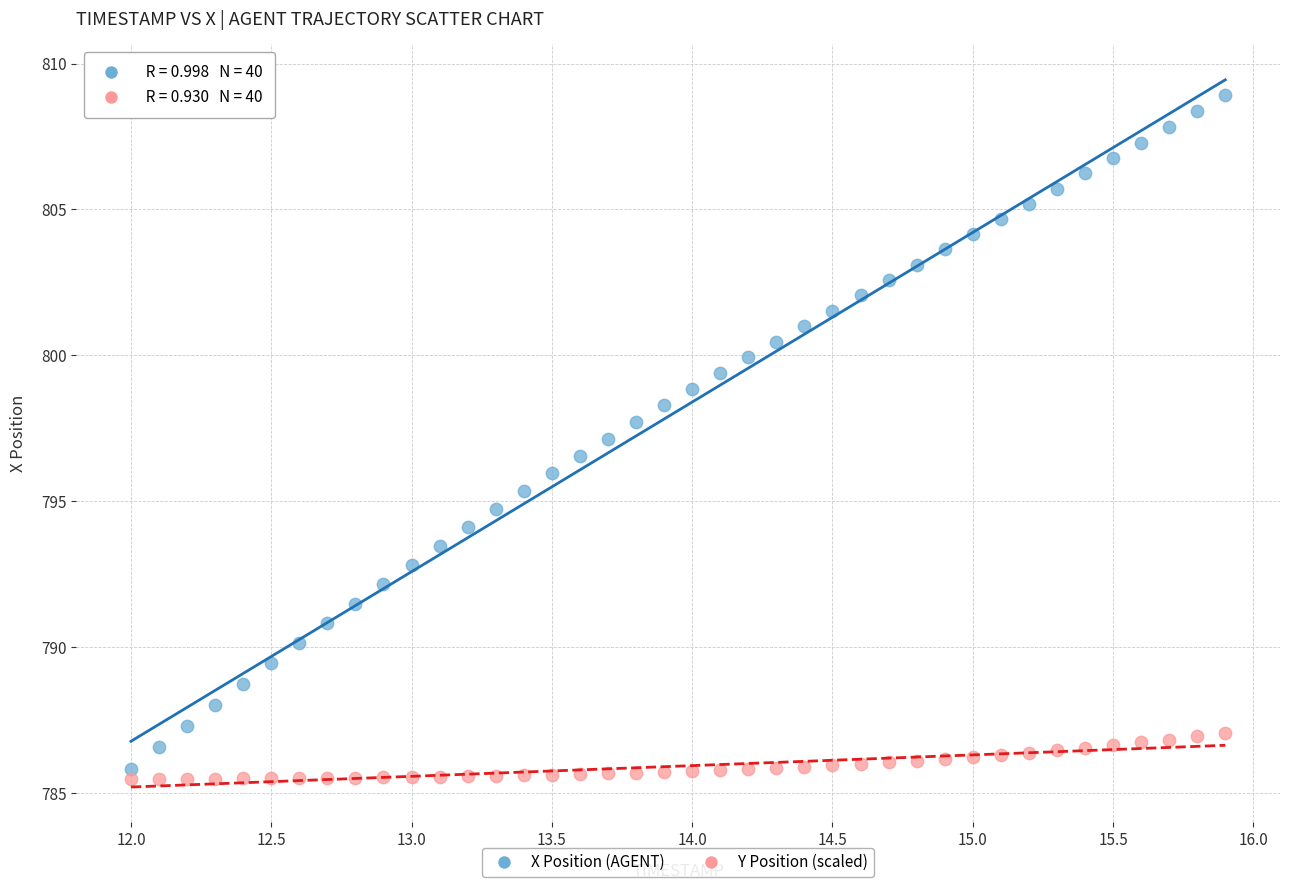

Across all data points, what is the range of Y values (max minus min)?

23.5